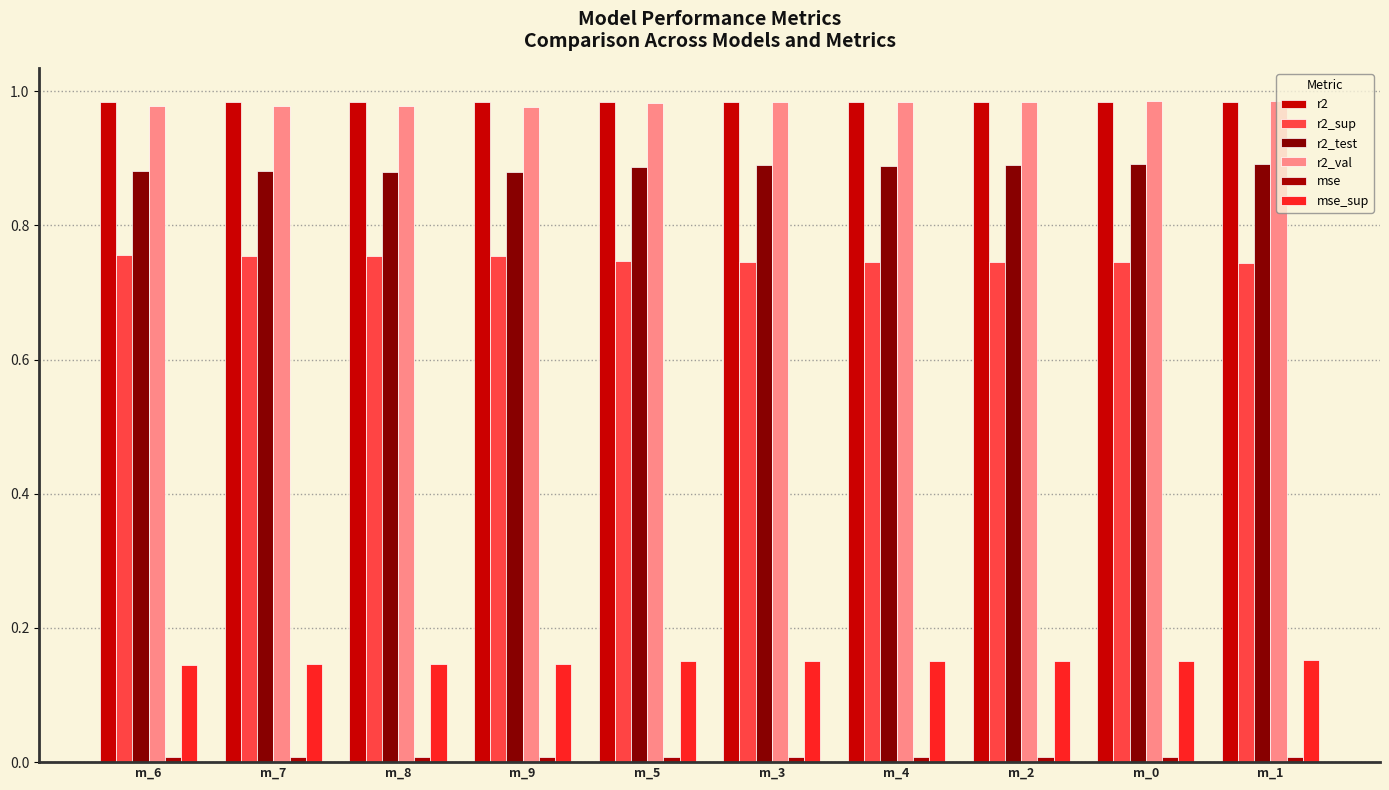

Count the number of categories in the chart.

10